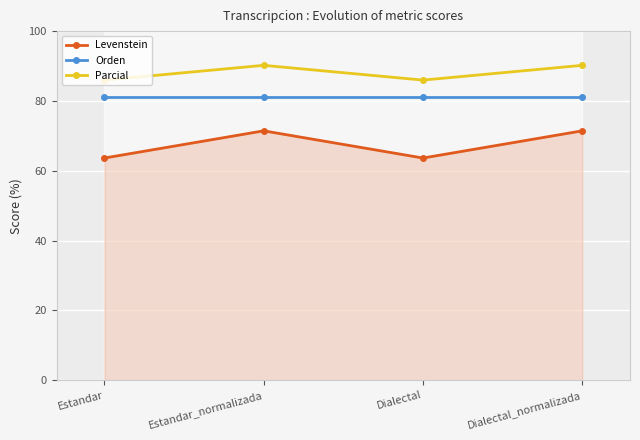

Is it true that Parcial equals 86.0 at Estandar?

True